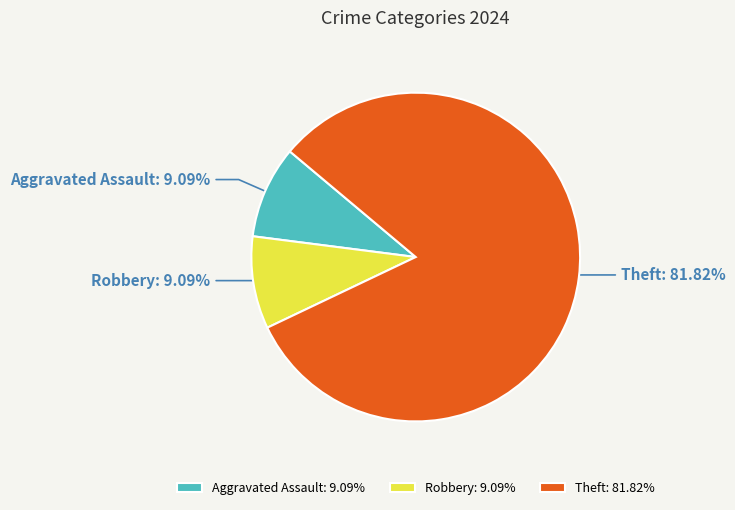

Is Theft the majority of the pie?

Yes